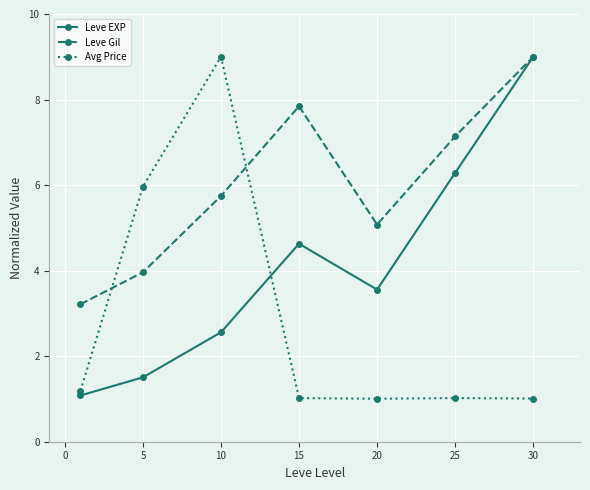

In Leve EXP, how many points are lower than both neighbors (excluding endpoints)?

1